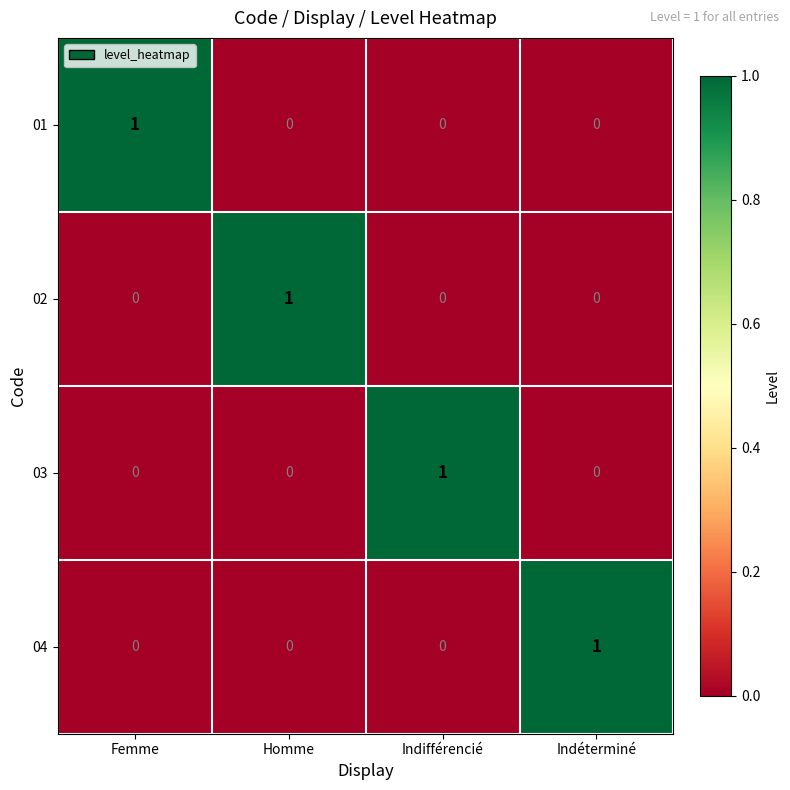

The value of 01 at Indéterminé is 0. True or false?

True